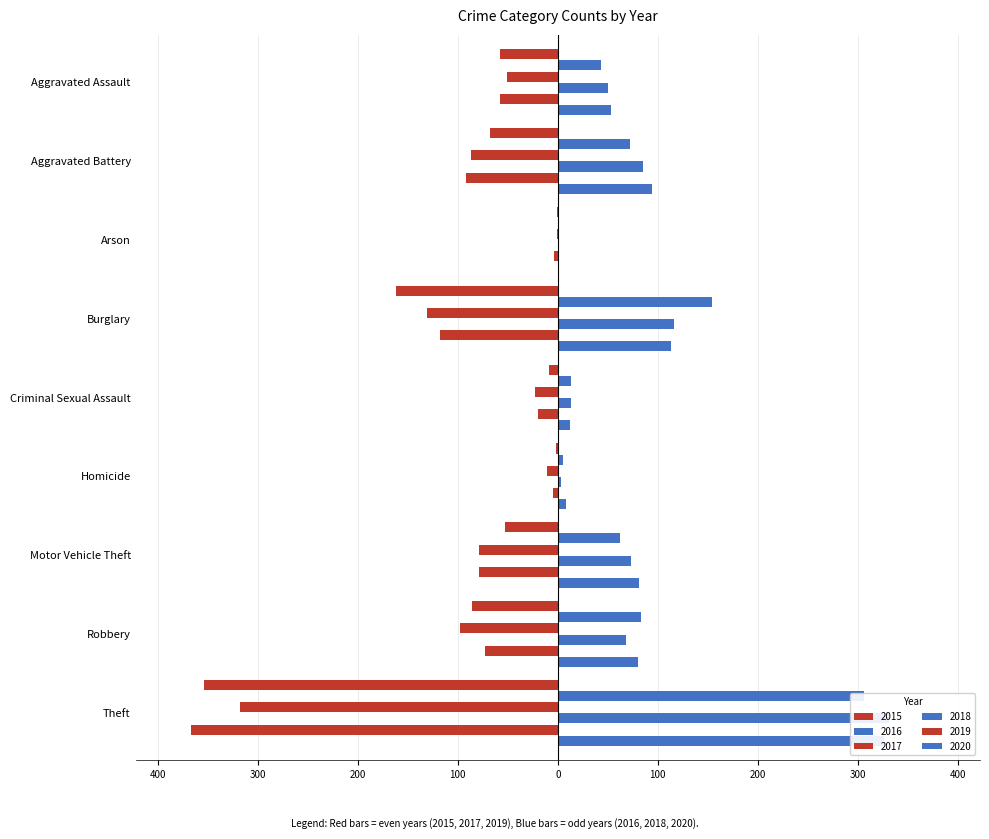

What is the spread (max minus min) of values at Robbery?

181